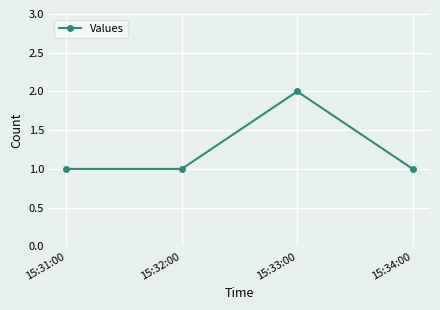

What is the difference between the maximum and minimum values?

1